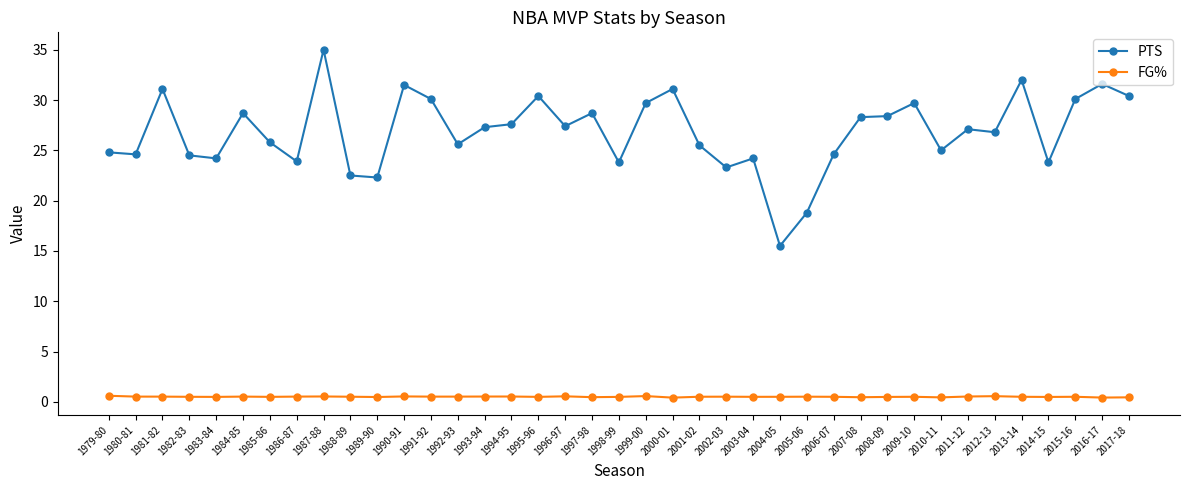

What is the spread (max minus min) of values at 1985-86?

25.3